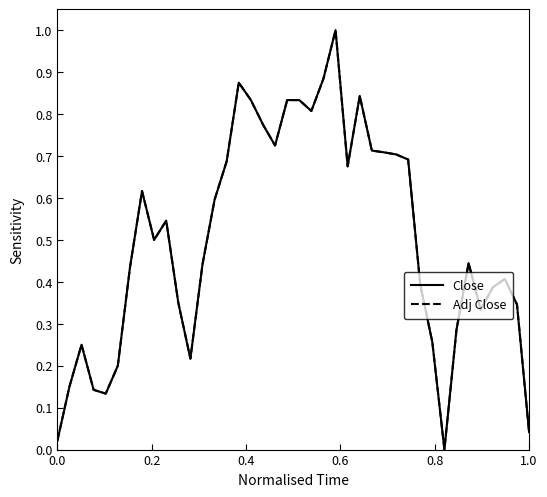

True or false: Adj Close has more than 0 points higher than both neighbors.

True